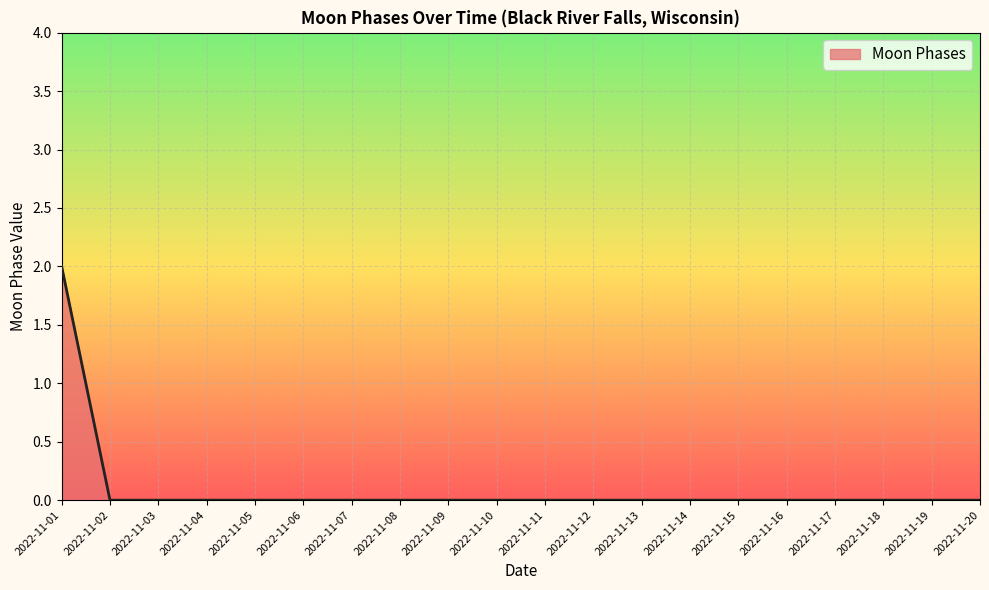

How many values are between 0 and 1?

19